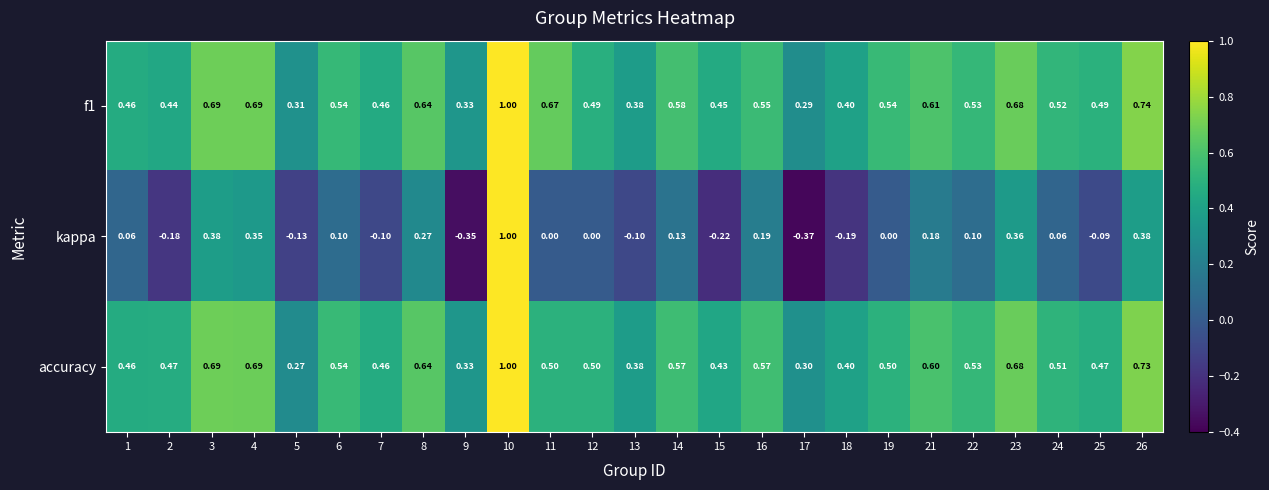

Which series has the largest range (max minus min)?

kappa